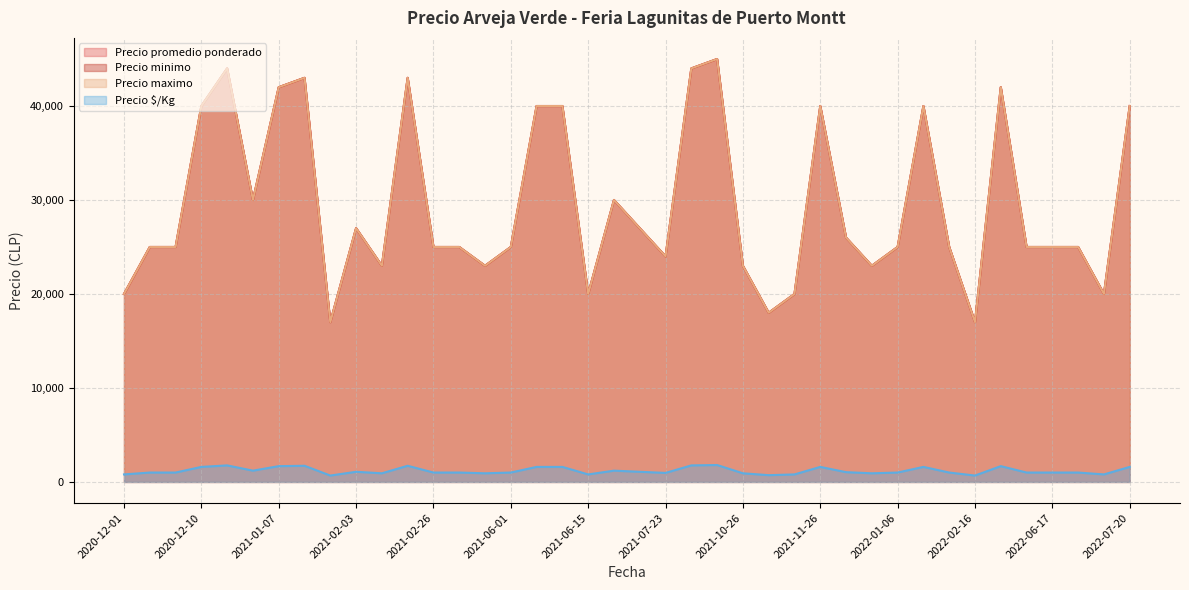

Which series changed the most between 2021-03-02 and 2022-07-08?

Precio promedio ponderado